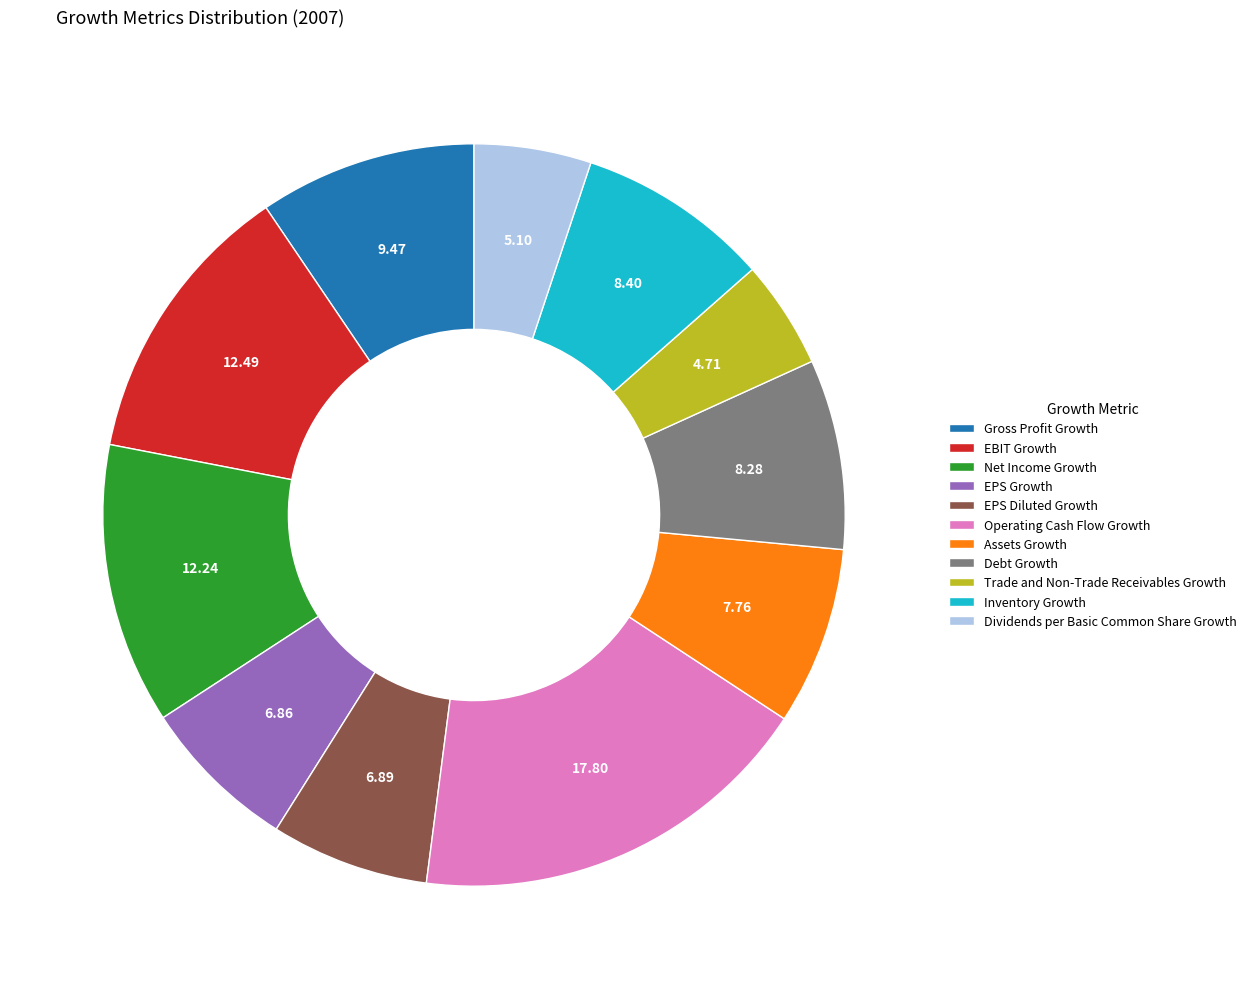

Which slice is the largest?

Operating Cash Flow Growth